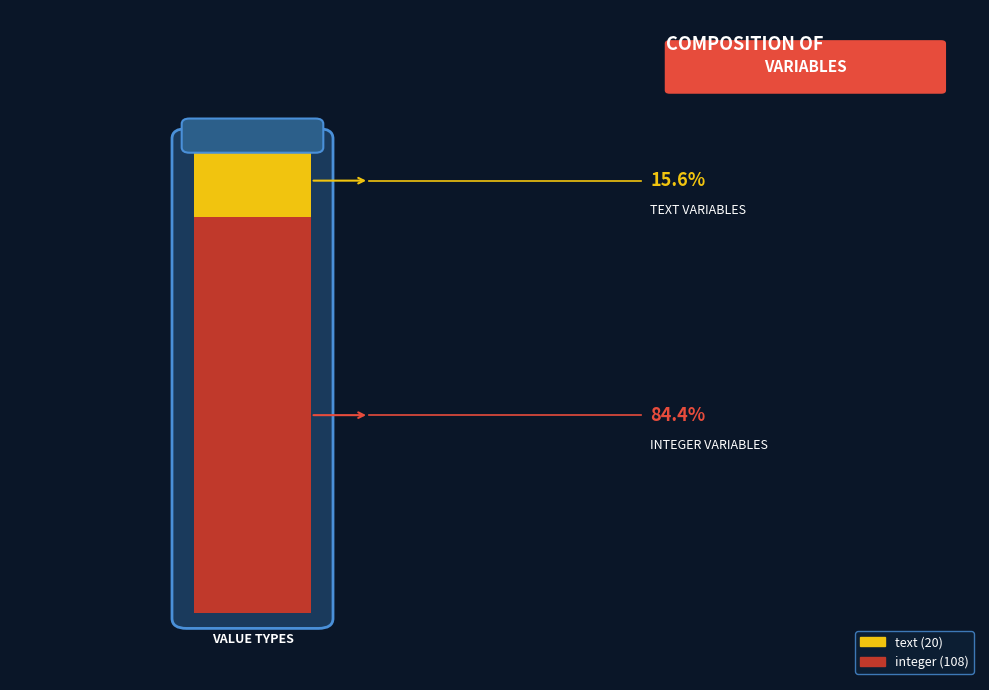

Is it true that integer is 84% of the pie?

True